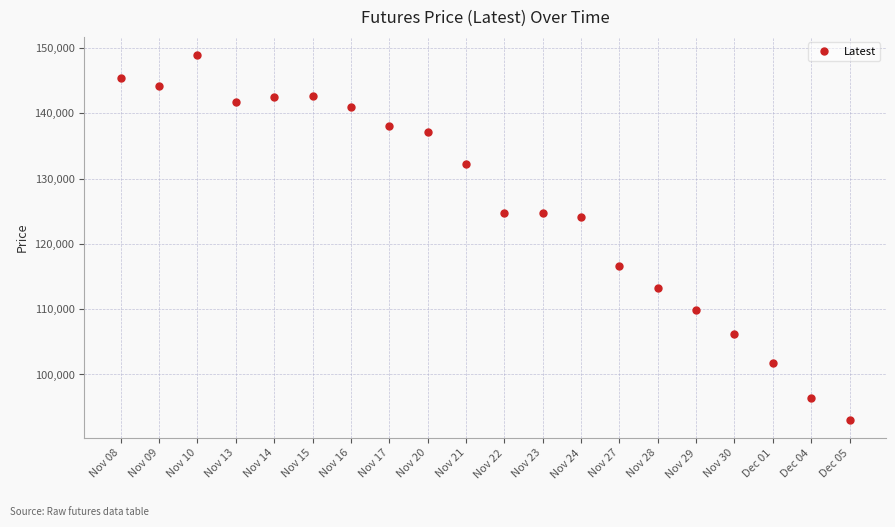

What is the change in value from Nov 10 to Nov 30?

-42700